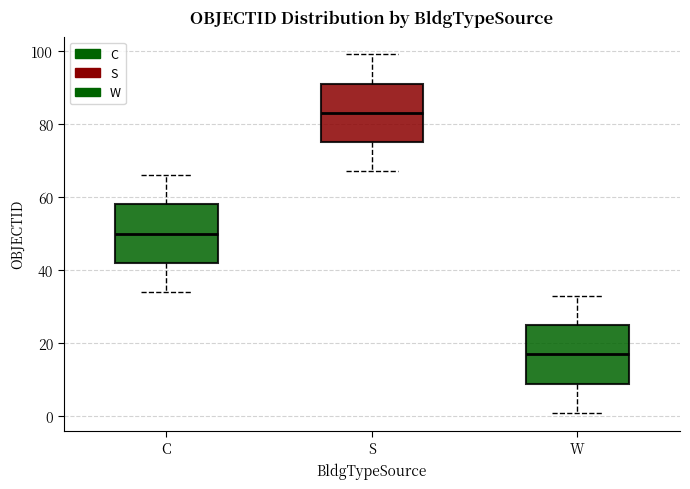

Reading left to right, transcribe this box plot: for each box, give where its median line is, the range the box spans, and where its two whiskers end, as read against the y-axis. The values are not printed on the chart, so give them approximately, as read against the axis.

C: median 50, box 42 to 58, whiskers 34 to 66
S: median 84, box 76 to 92, whiskers 68 to 100
W: median 18, box 10 to 26, whiskers 2 to 34